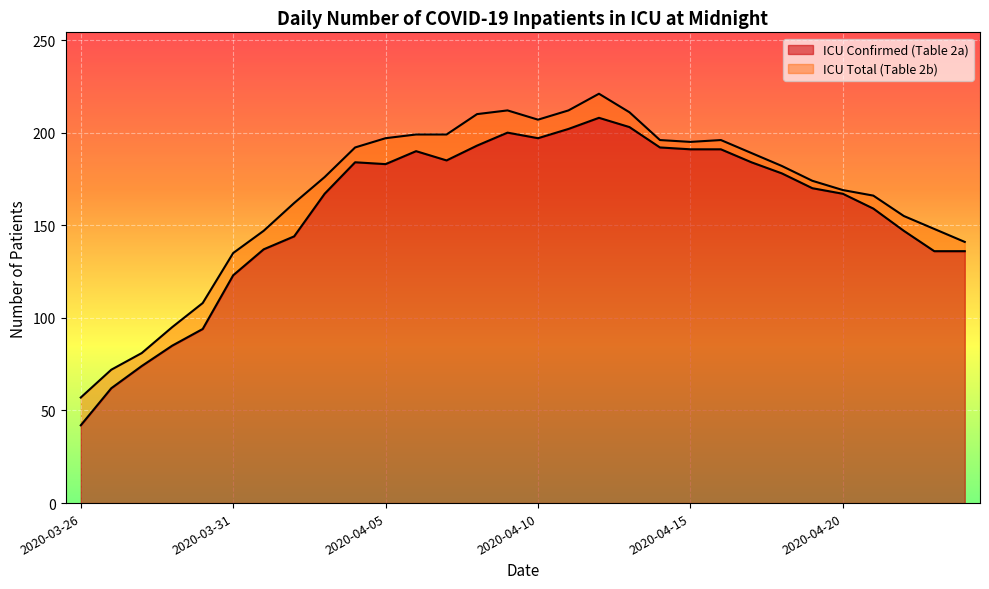

True or false: ICU Total (Table 2b) and ICU Confirmed (Table 2a) intersect in this chart.

False